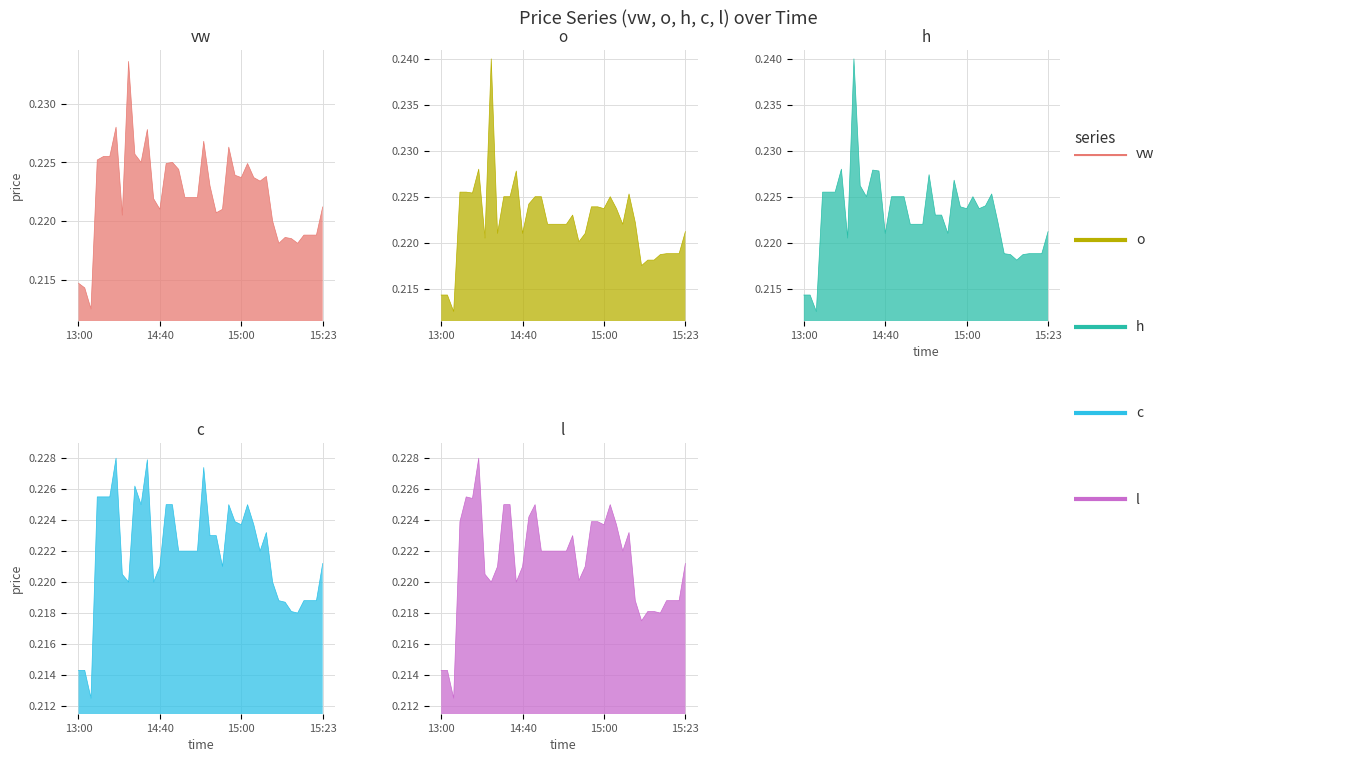

Which series changed the most between 14:40 and 14:44?

o